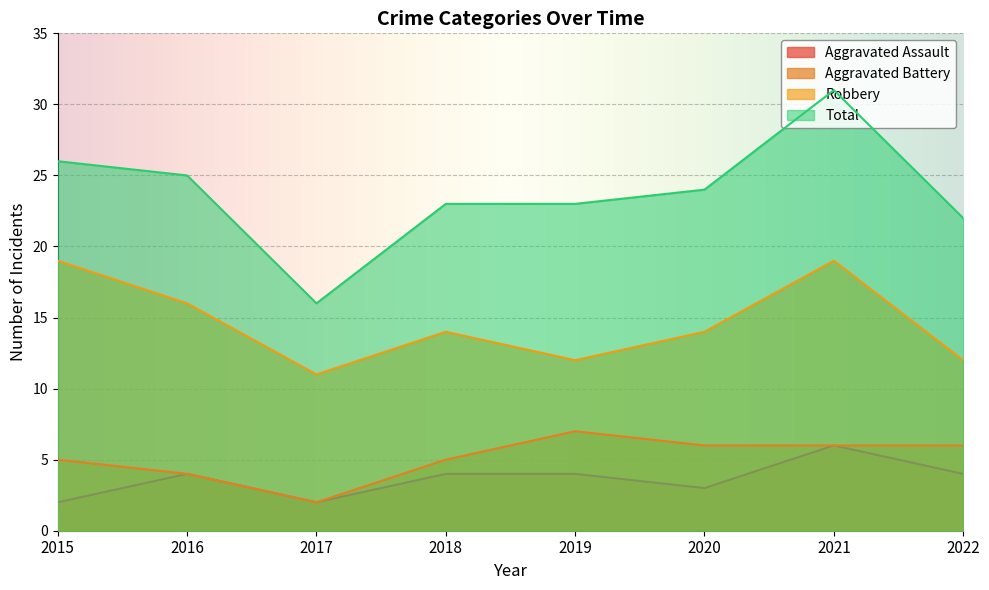

What is the greatest value displayed?

31